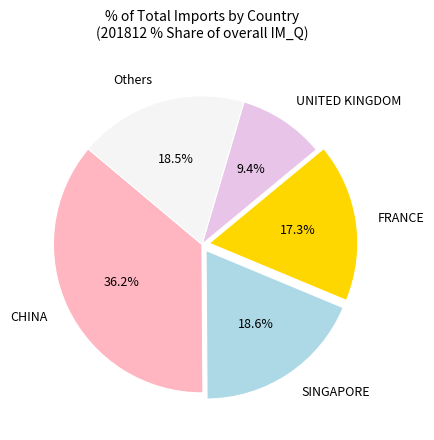

Which slice is the smallest?

UNITED KINGDOM